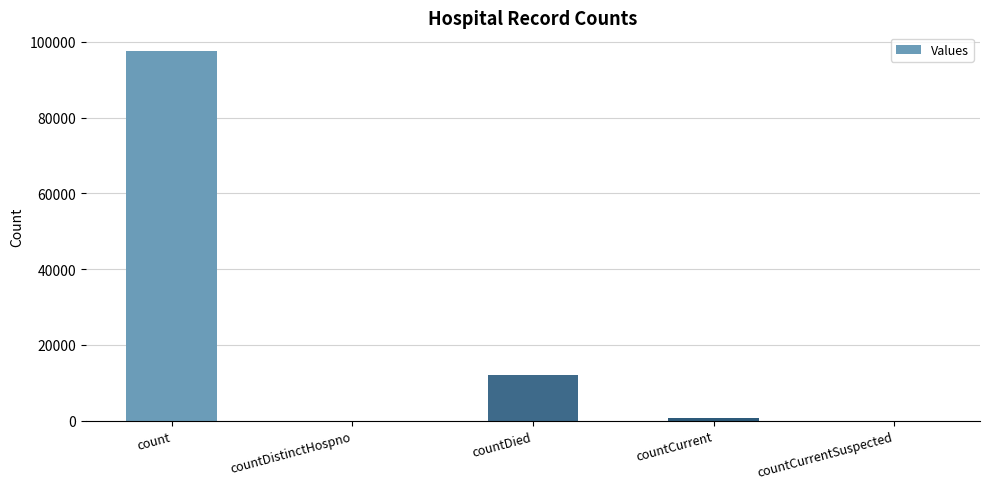

What is the greatest value displayed?

97604